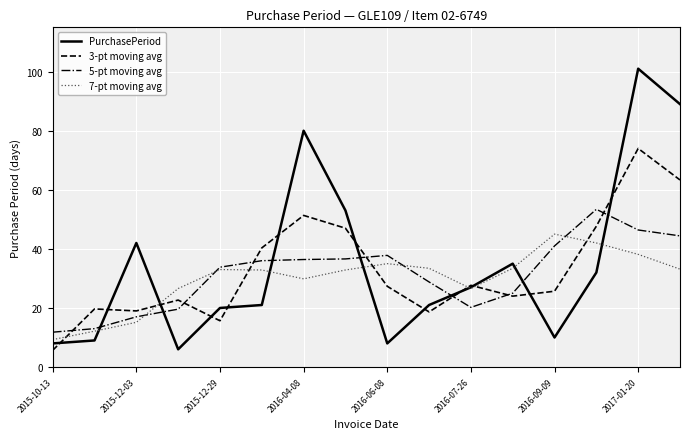

What are all the series names shown in the legend?

PurchasePeriod, 3-pt moving avg, 5-pt moving avg, 7-pt moving avg